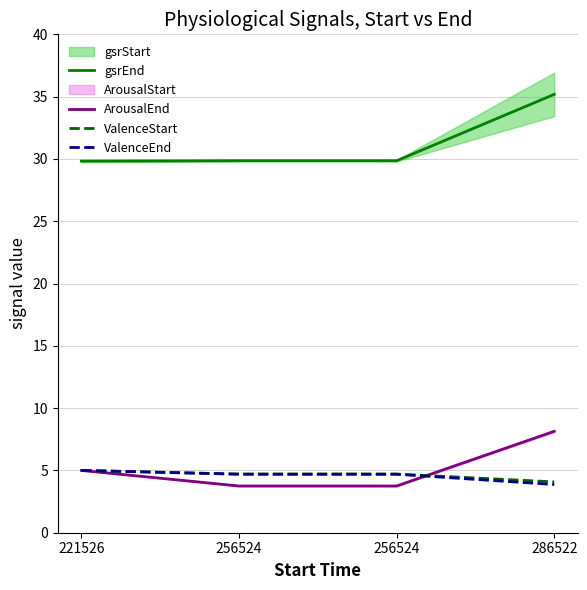

True or false: gsrEnd has a value of 29.9 at 256524.

True